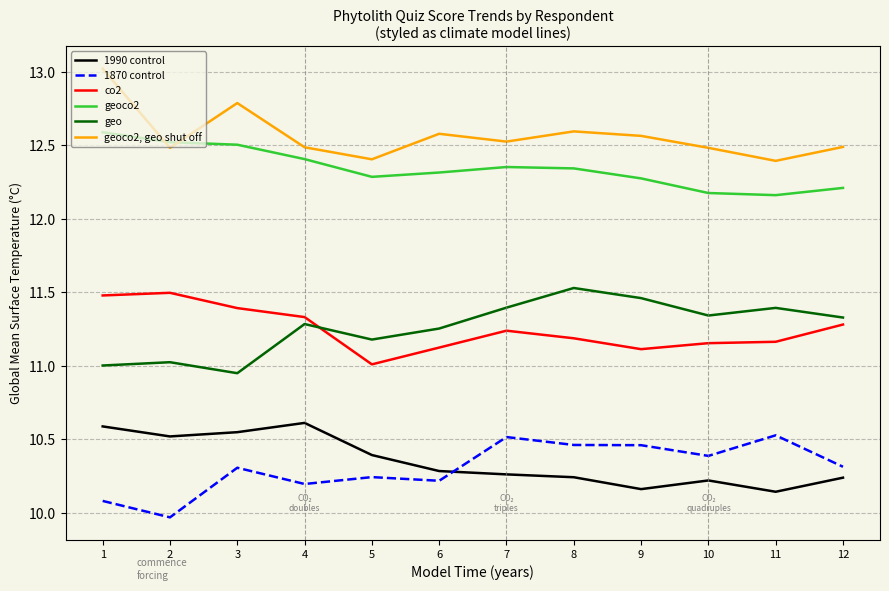

Rank the categories by 1870 control value from highest to lowest.

11, 7, 8, 9, 10, 12, 3, 5, 6, 4, 1, 2